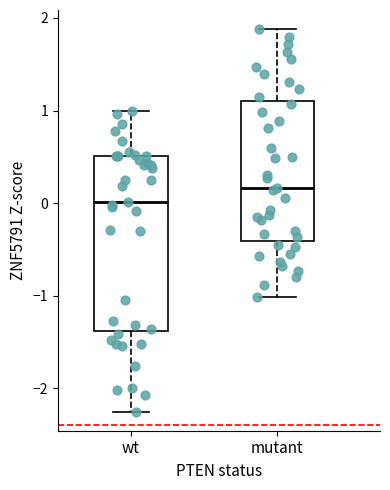

Comparing the boxes themselves (not the whiskers), which one is the tallest?

wt